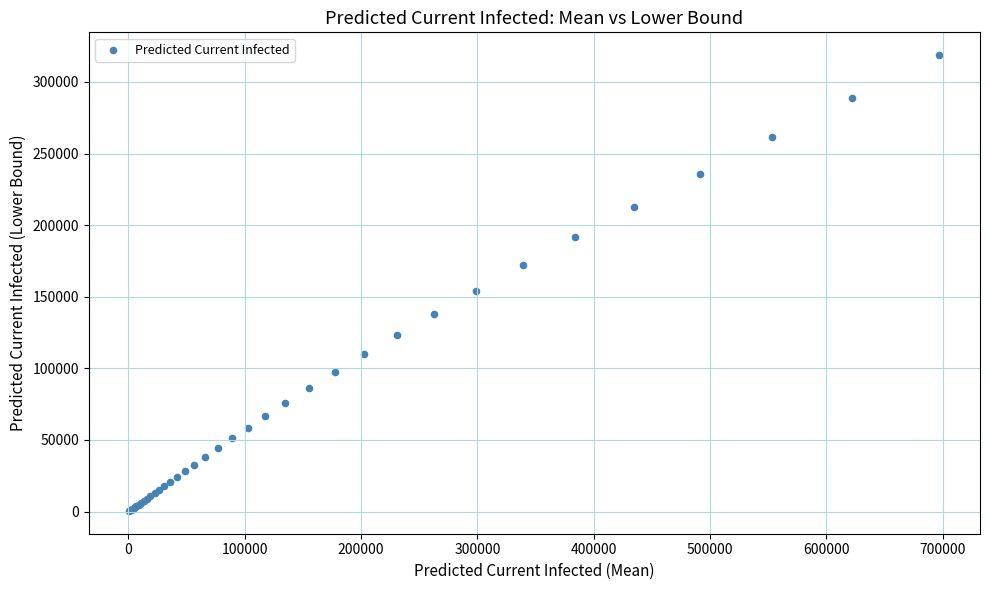

What Y value in the scatter plot is closest to 159589?

154318